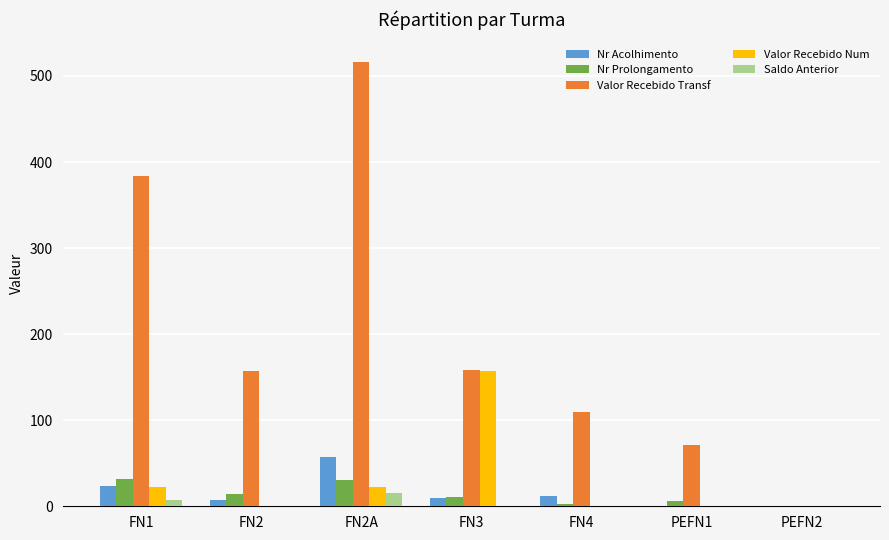

Between FN3 and PEFN2, which series saw the biggest shift?

Valor Recebido Transf